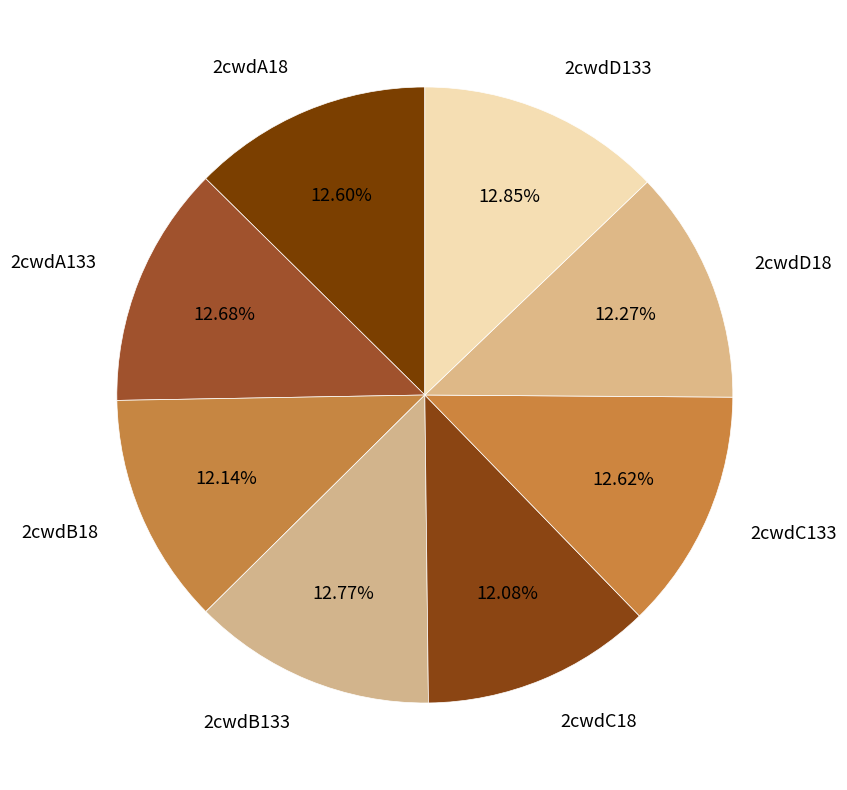

Rank the categories by value from lowest to highest.

2cwdC18, 2cwdB18, 2cwdD18, 2cwdA18, 2cwdC133, 2cwdA133, 2cwdB133, 2cwdD133